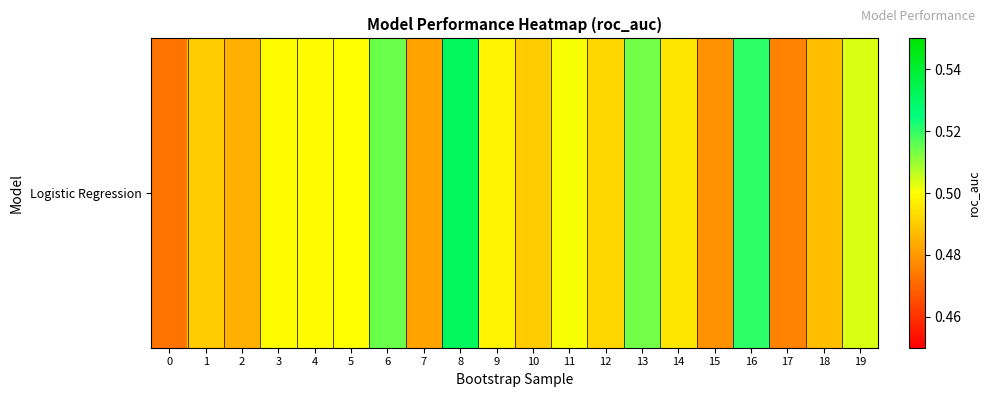

Rank the categories by value from lowest to highest.

0, 17, 15, 7, 2, 18, 10, 1, 12, 14, 9, 3, 4, 5, 11, 19, 13, 6, 16, 8